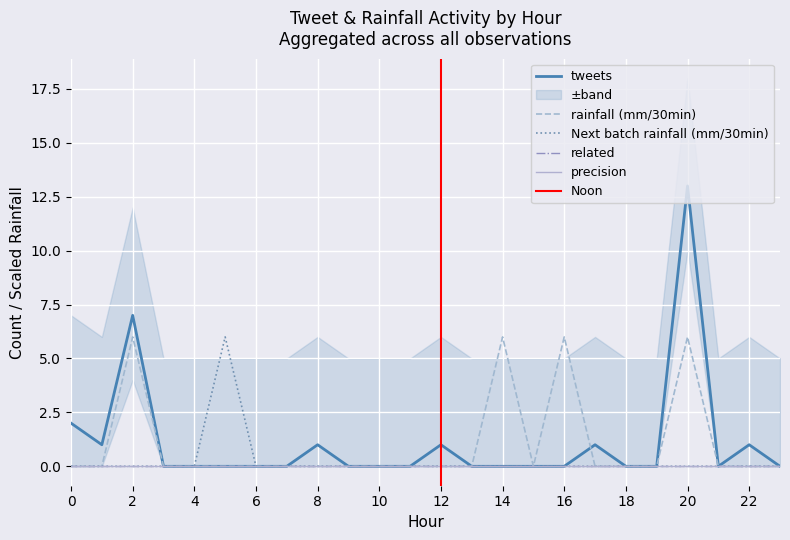

Reading left to right, what are all the values shown in this chart?

tweets: 0=2	1=1	2=7	3=0	4=0	5=0	6=0	7=0	8=1	9=0	10=0	11=0	12=1	13=0	14=0	15=0	16=0	17=1	18=0	19=0	20=13	21=0	22=1	23=0
rainfall (mm/30min): 0=0	1=0	2=6	3=0	4=0	5=0	6=0	7=0	8=0	9=0	10=0	11=0	12=0	13=0	14=6	15=0	16=6	17=0	18=0	19=0	20=6	21=0	22=0	23=0
Next batch rainfall (mm/30min): 0=0	1=0	2=0	3=0	4=0	5=6	6=0	7=0	8=0	9=0	10=0	11=0	12=0	13=0	14=0	15=0	16=0	17=0	18=0	19=0	20=0	21=0	22=0	23=0